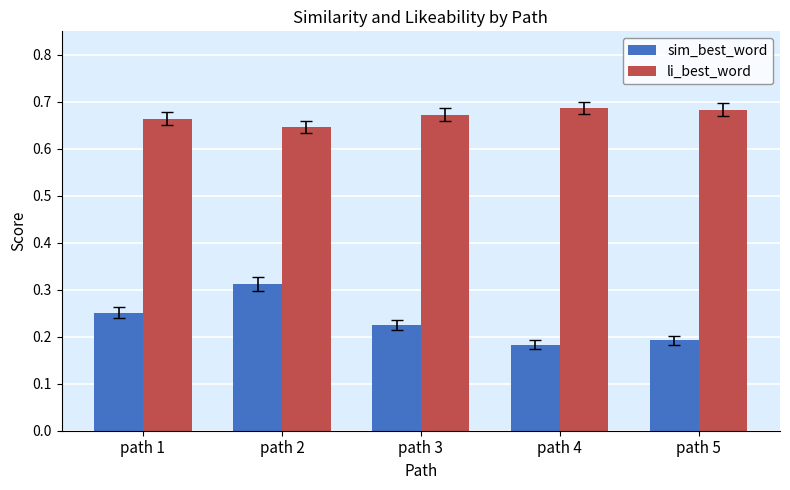

List the series in order of their overall mean, highest first.

li_best_word, sim_best_word